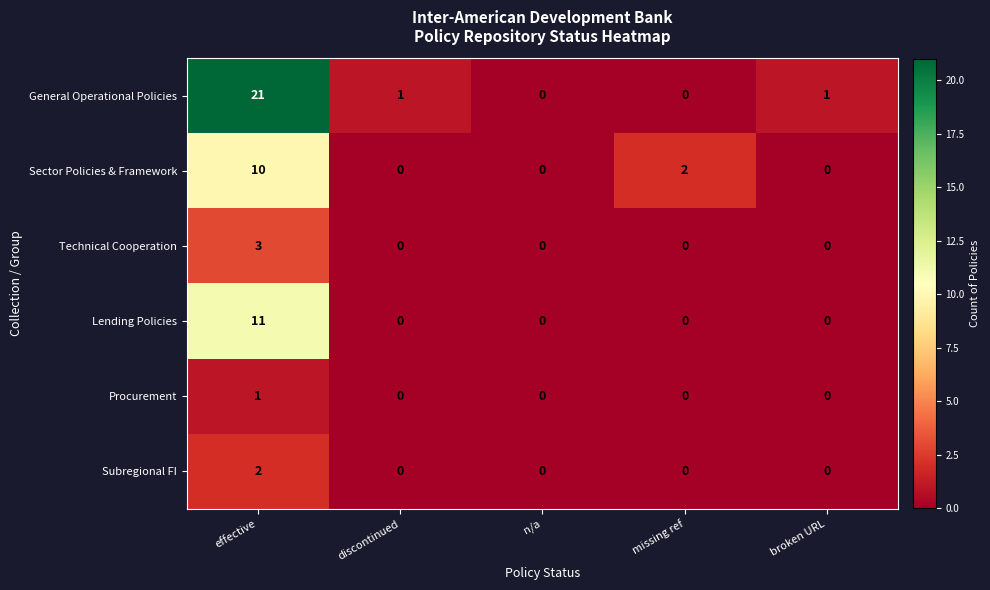

Reading left to right, transcribe all the data shown in this chart.

General Operational Policies: effective=21	discontinued=1	n/a=0	missing ref=0	broken URL=1
Sector Policies & Framework: effective=10	discontinued=0	n/a=0	missing ref=2	broken URL=0
Technical Cooperation: effective=3	discontinued=0	n/a=0	missing ref=0	broken URL=0
Lending Policies: effective=11	discontinued=0	n/a=0	missing ref=0	broken URL=0
Procurement: effective=1	discontinued=0	n/a=0	missing ref=0	broken URL=0
Subregional FI: effective=2	discontinued=0	n/a=0	missing ref=0	broken URL=0